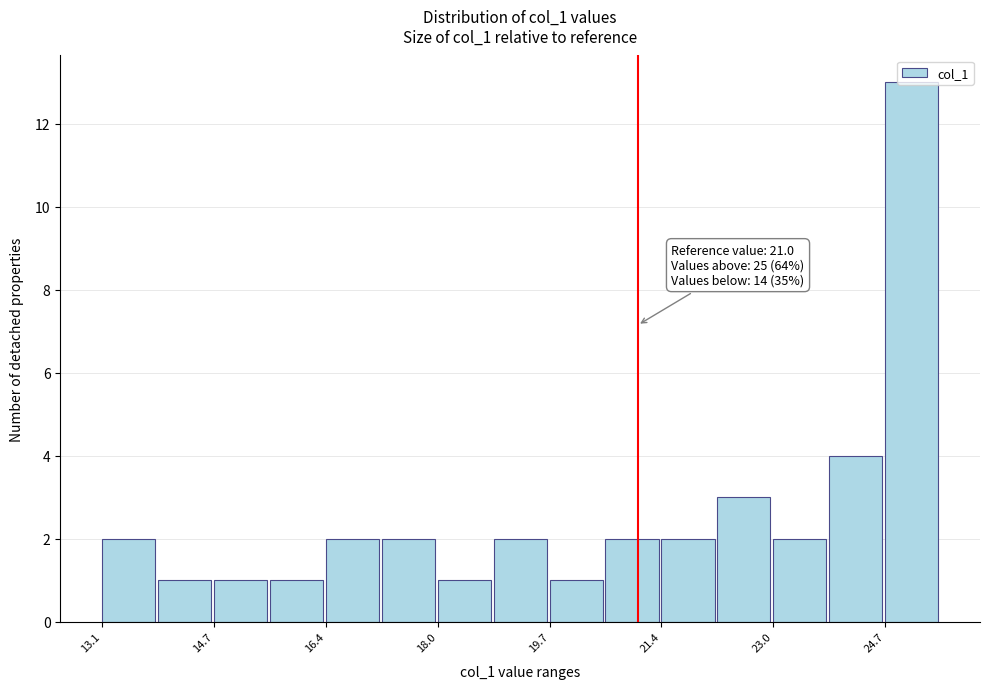

Which range on the x-axis has the tallest bar?

24.6 to 25.4